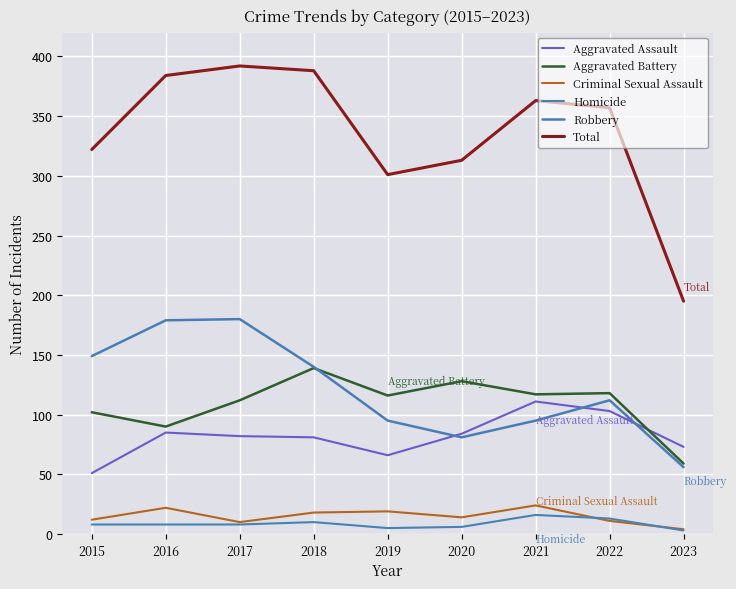

At which label does Aggravated Battery first exceed 116?

2018